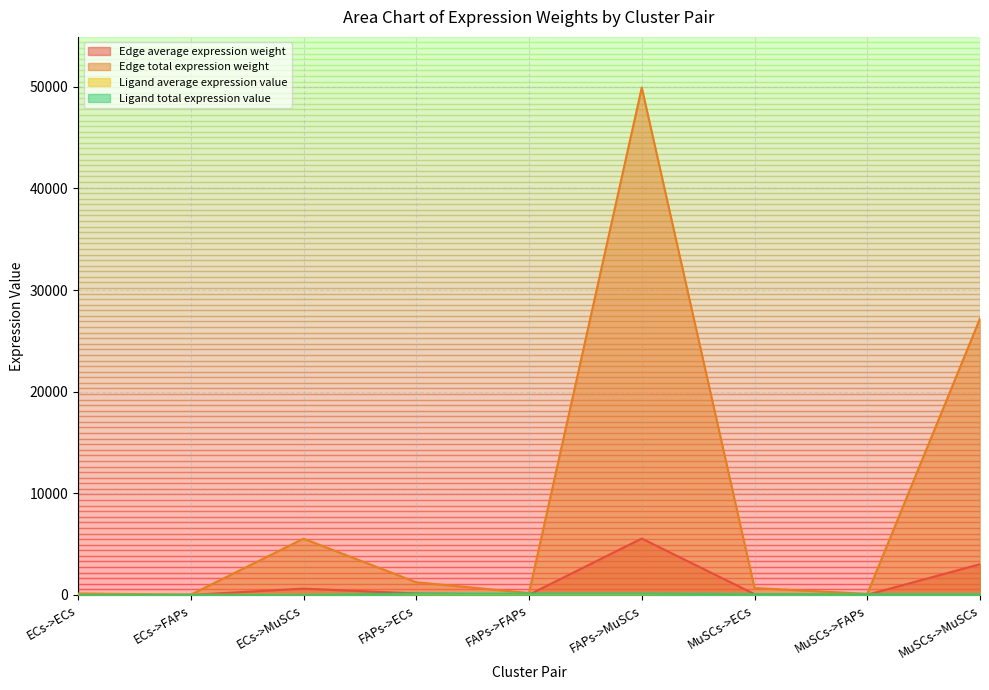

Rank the categories by Edge total expression weight value from lowest to highest.

ECs->FAPs, MuSCs->FAPs, ECs->ECs, FAPs->FAPs, MuSCs->ECs, FAPs->ECs, ECs->MuSCs, MuSCs->MuSCs, FAPs->MuSCs